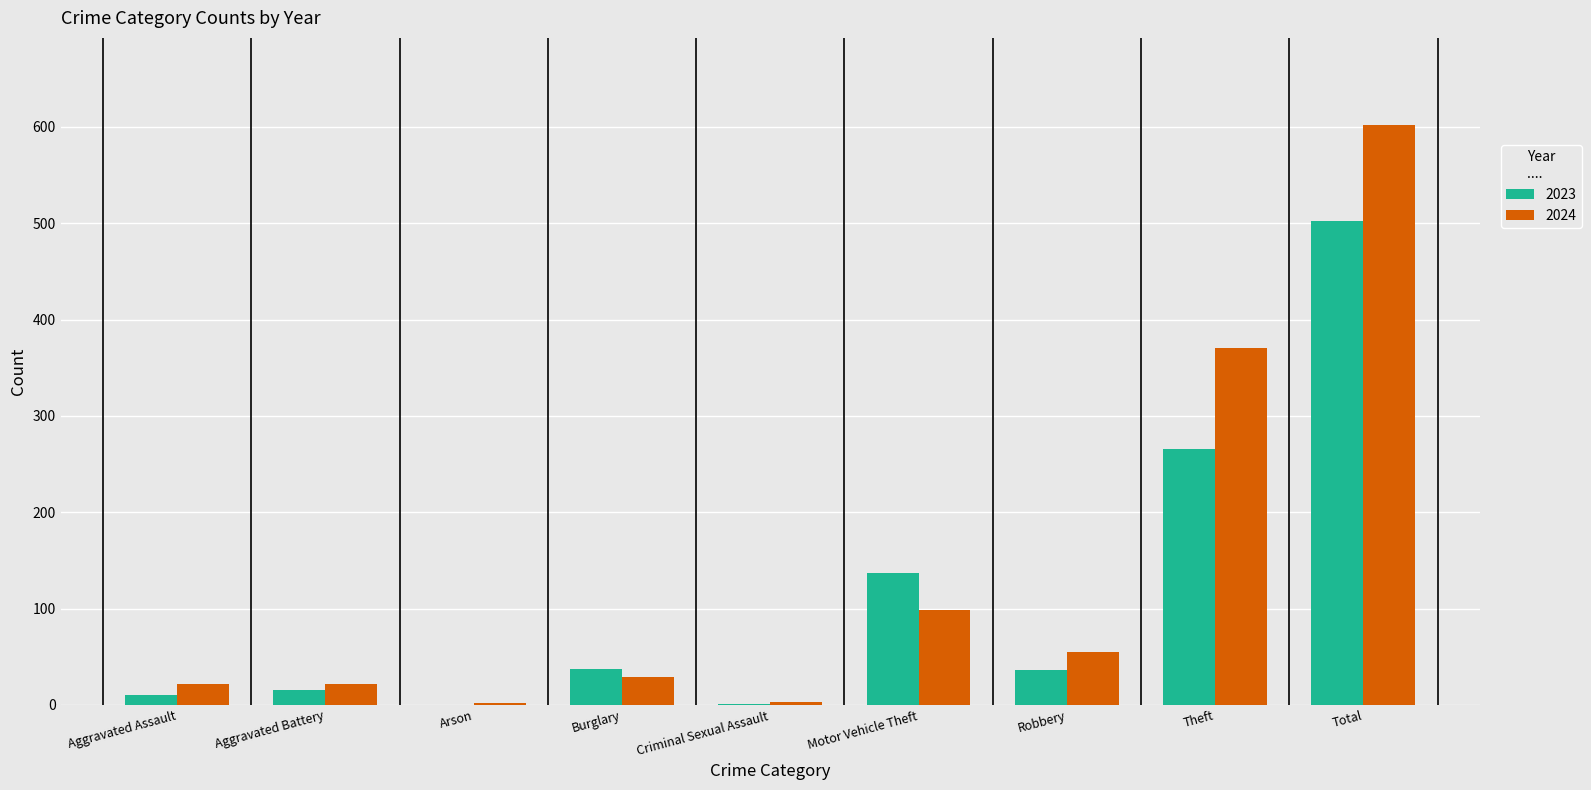

Are the bars horizontal?

No